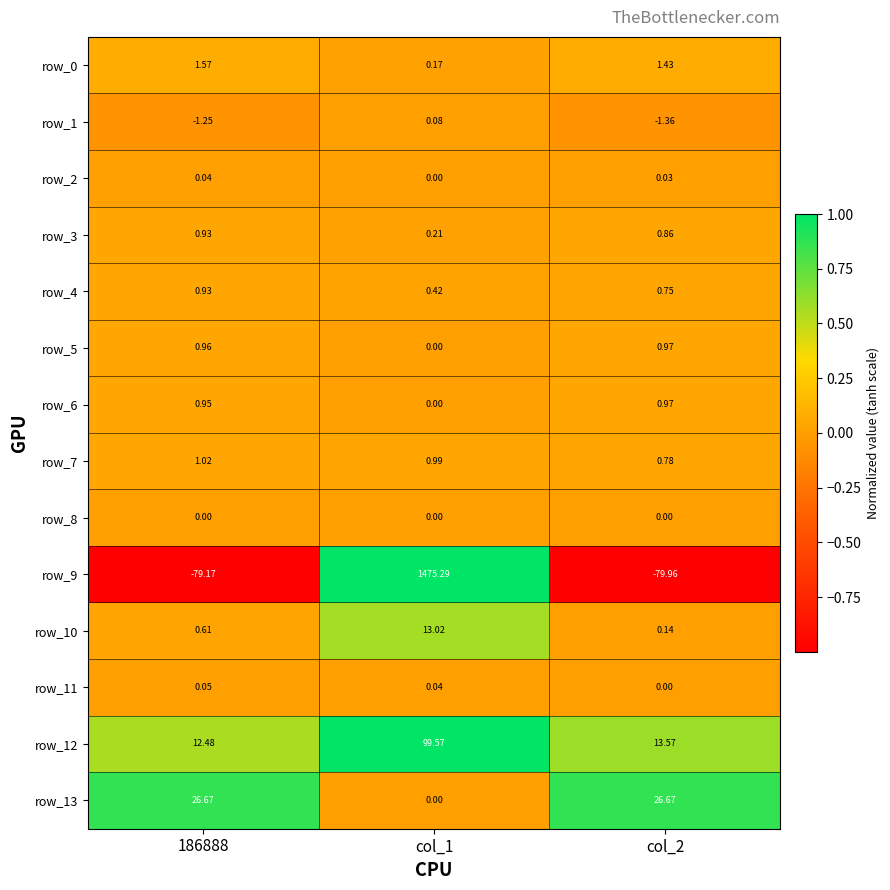

Is the value of row_7 at col_1 greater than the value of row_6 at col_1?

Yes